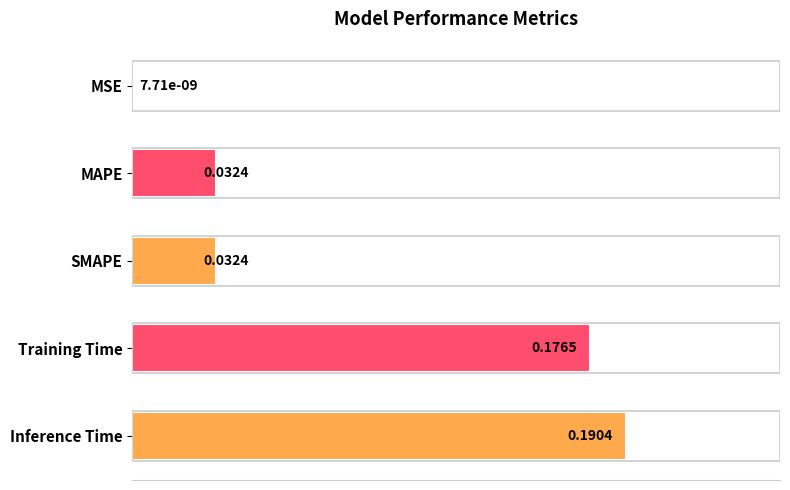

At which label is the value closest to 0?

MSE